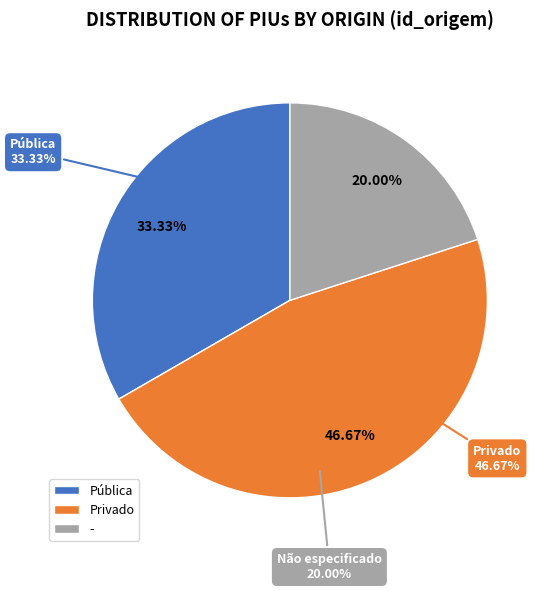

Which slice is the largest?

Privado